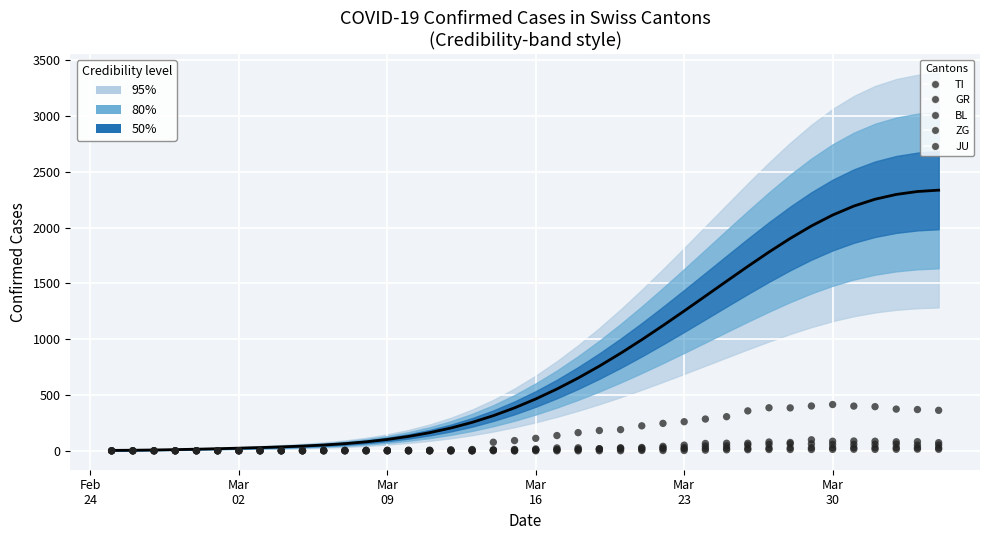

Which series reaches the maximum Y coordinate?

CH (median)